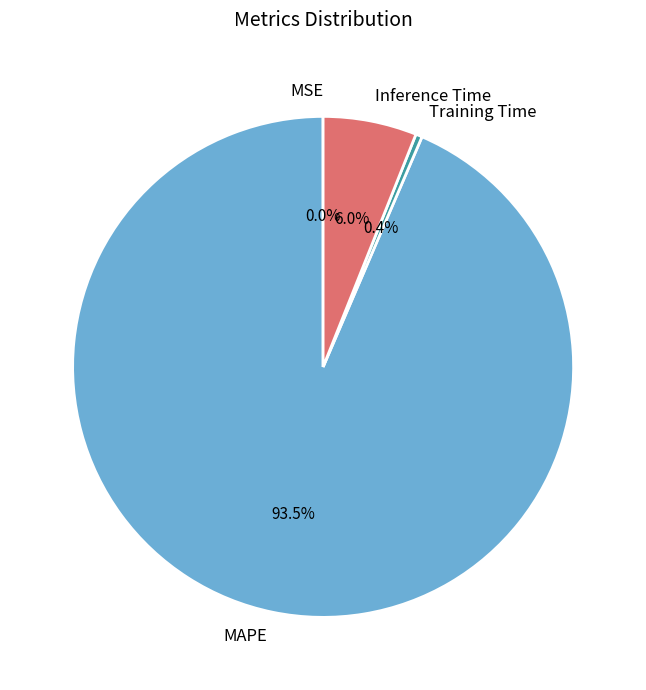

Between MAPE and Training Time, which is larger?

MAPE